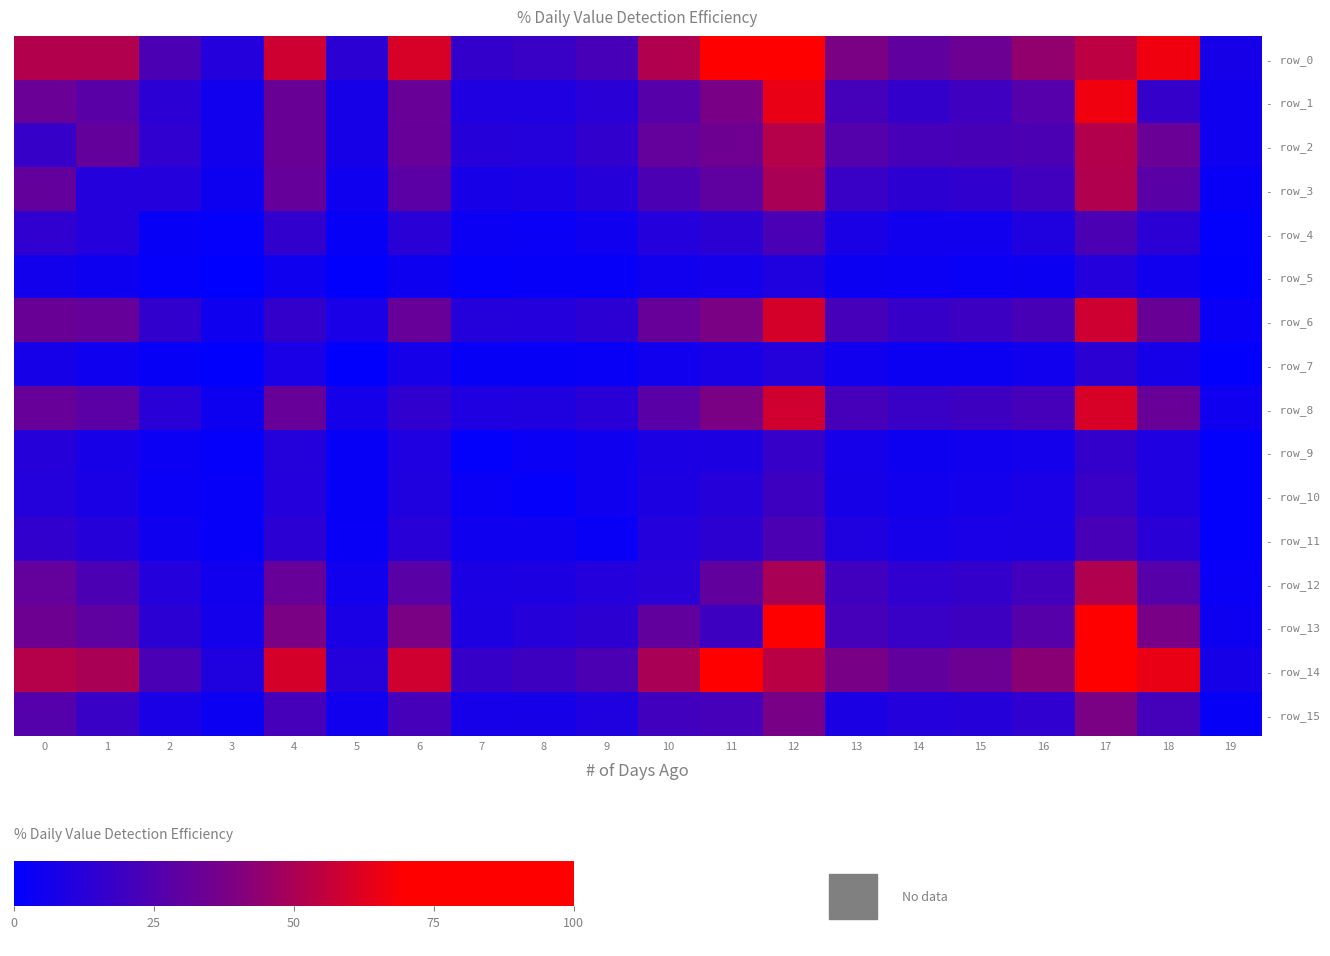

How many data points does each series have?

20